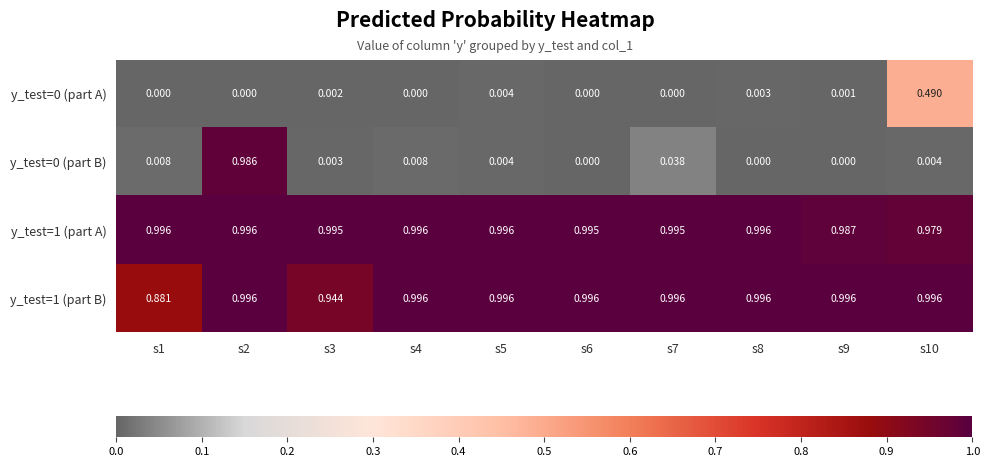

Is the value of y_test=0 (part A) at s1 greater than the value of y_test=1 (part A) at s6?

No